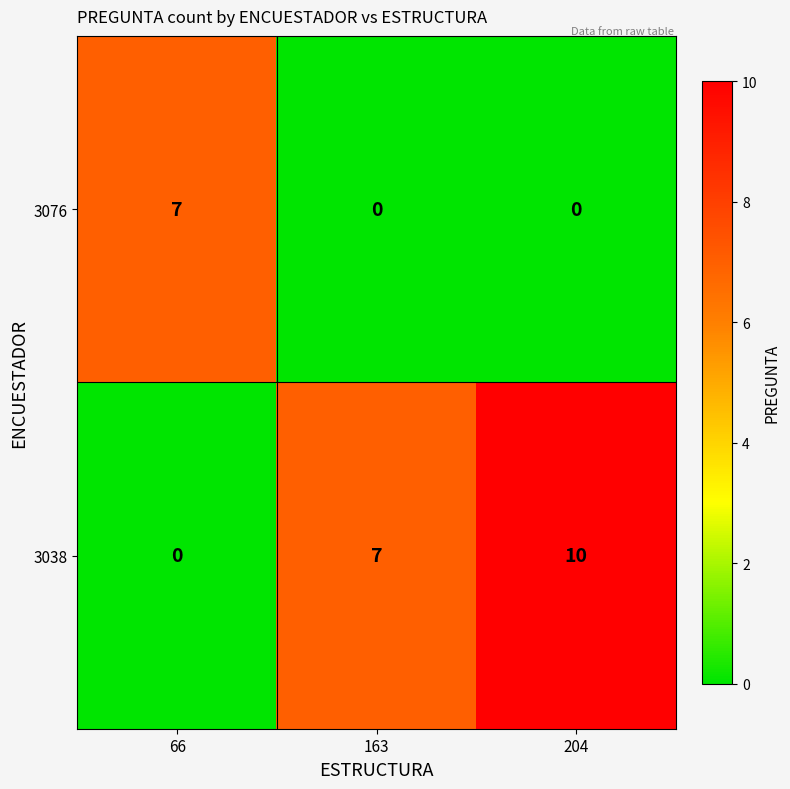

Which series has the widest spread of values?

3038